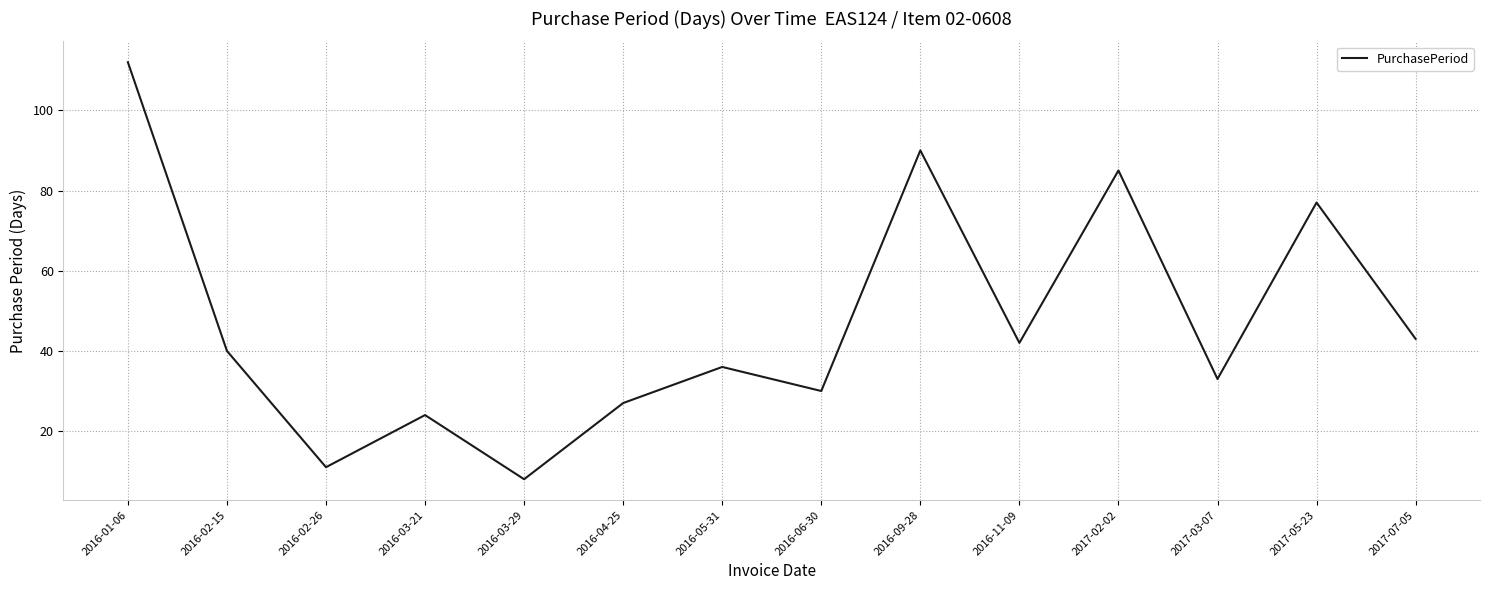

Which has a higher value, 2016-03-29 or 2016-02-26?

2016-02-26